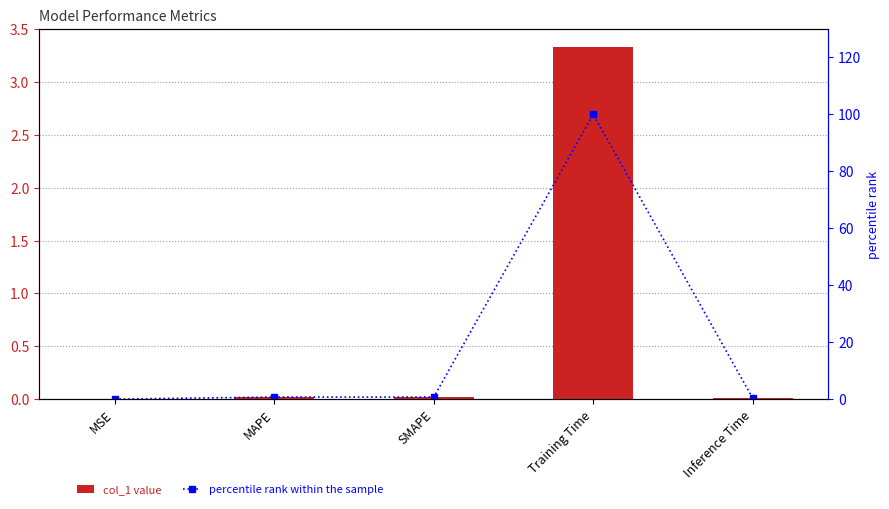

Rank the series by their maximum value, from lowest to highest.

col_1, percentile rank